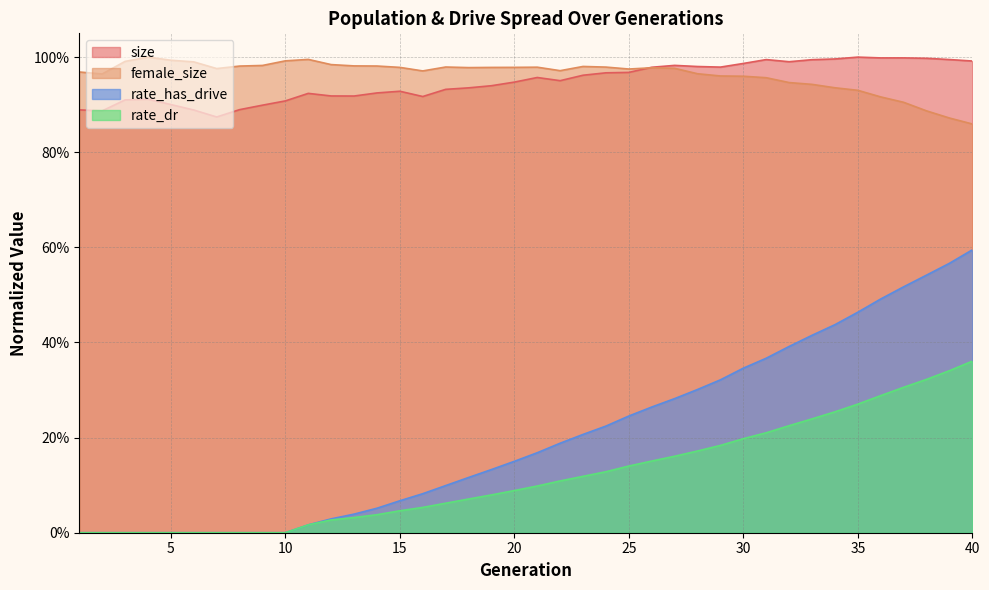

What is the difference between the rate_has_drive values at 31 and 35?

0.1